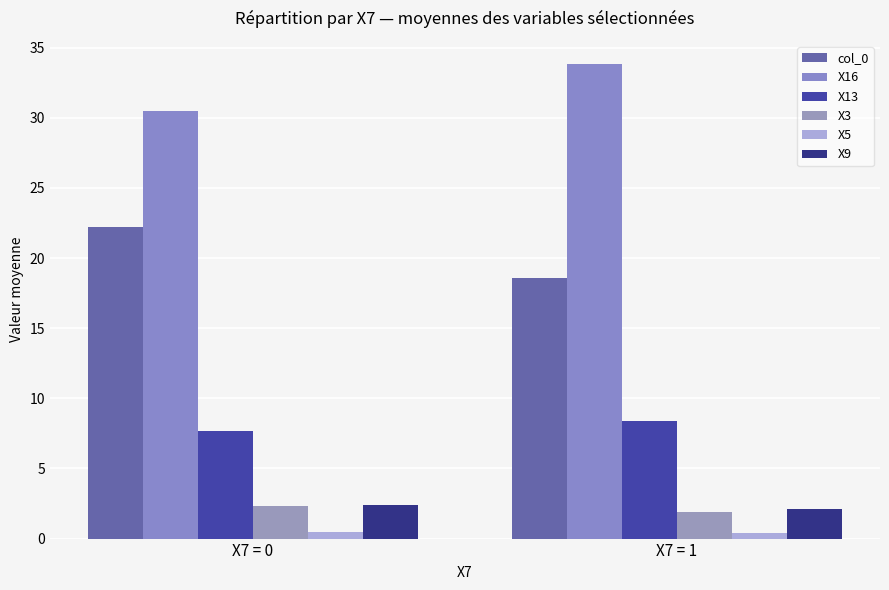

At how many categories does at least one series exceed 16?

2